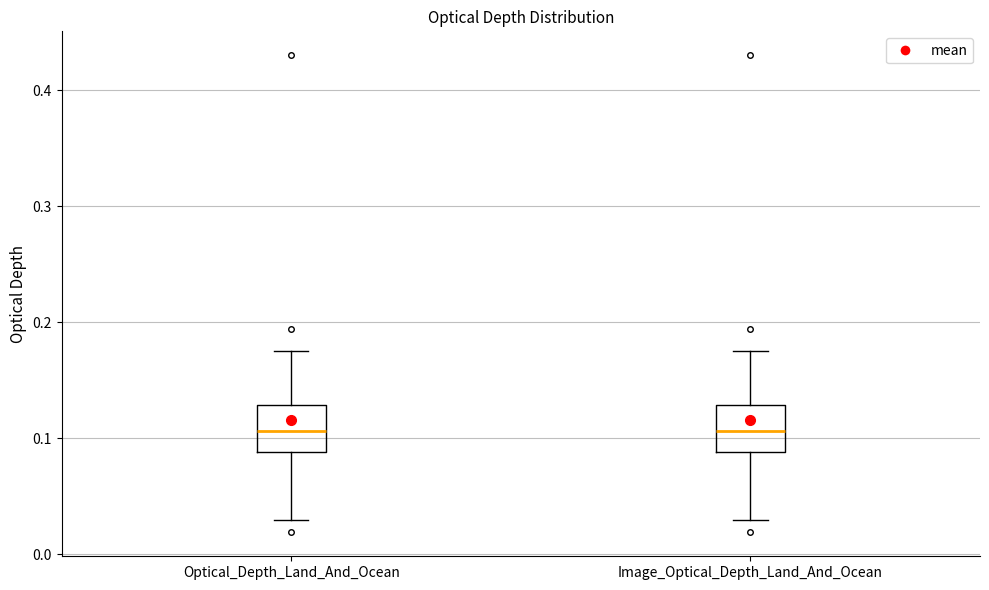

Reading left to right, read every box against the y-axis: the position of its median line, the range the box covers, and the ends of its whiskers. The values are not printed on the chart, so give them approximately, as read against the axis.

Optical_Depth_Land_And_Ocean: median 0.11, box 0.09 to 0.13, whiskers 0.03 to 0.18
Image_Optical_Depth_Land_And_Ocean: median 0.11, box 0.09 to 0.13, whiskers 0.03 to 0.18